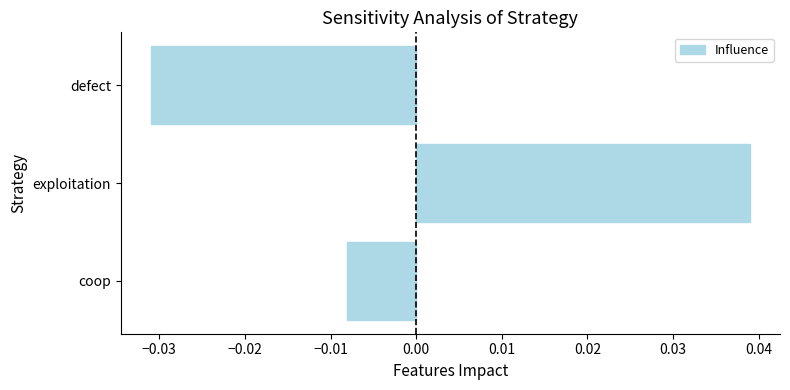

Rank the categories by value from lowest to highest.

defect, coop, exploitation